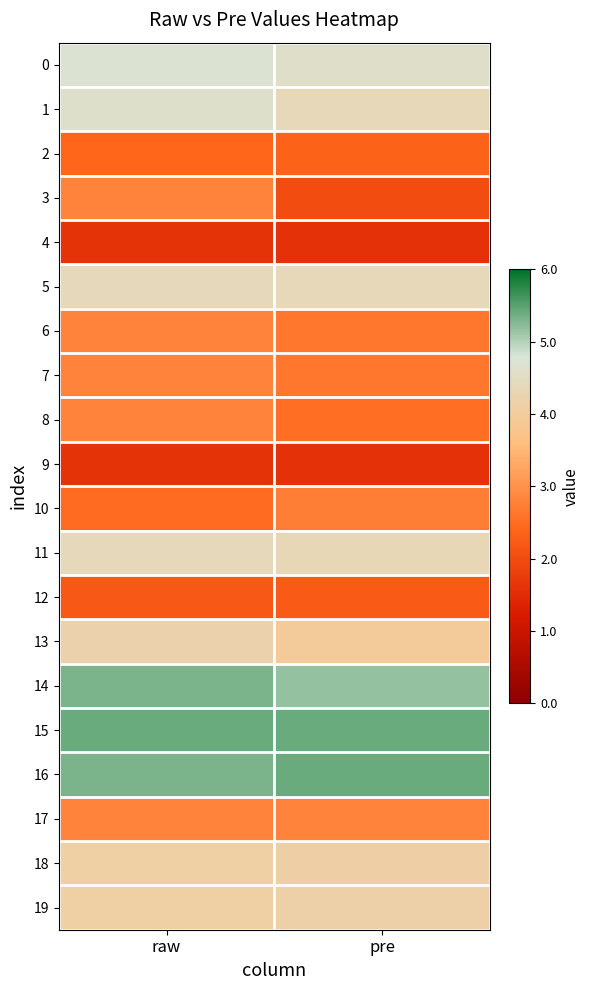

Which series has the largest total across all categories?

15